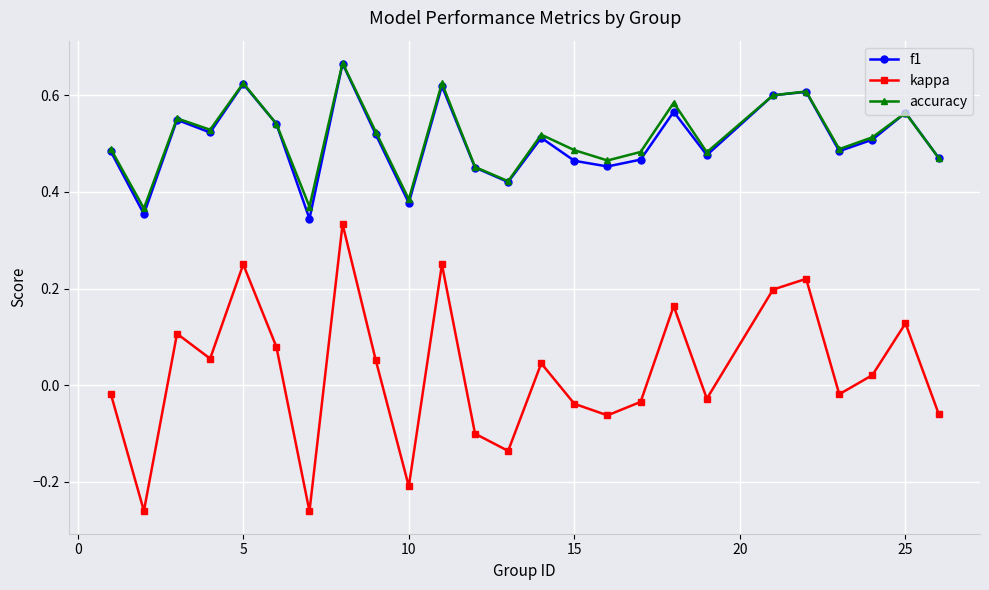

How many interior local peaks does the f1 series have?

8